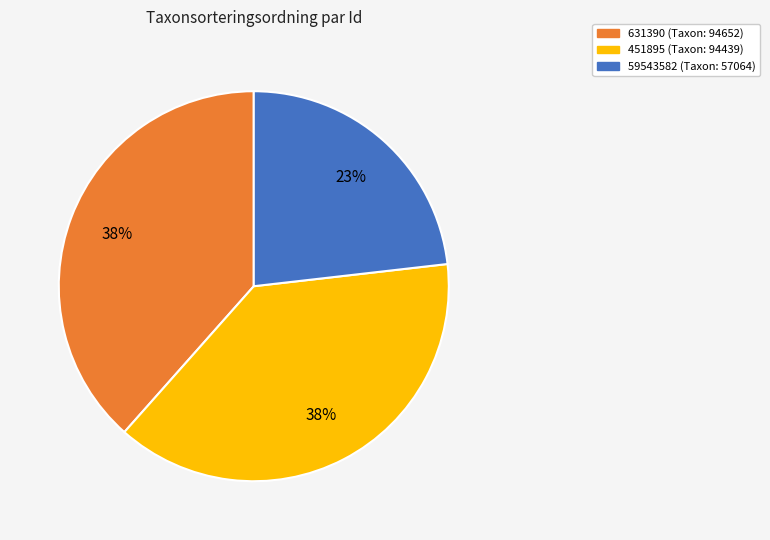

Is it true that 59543582 is 10% of the pie?

False